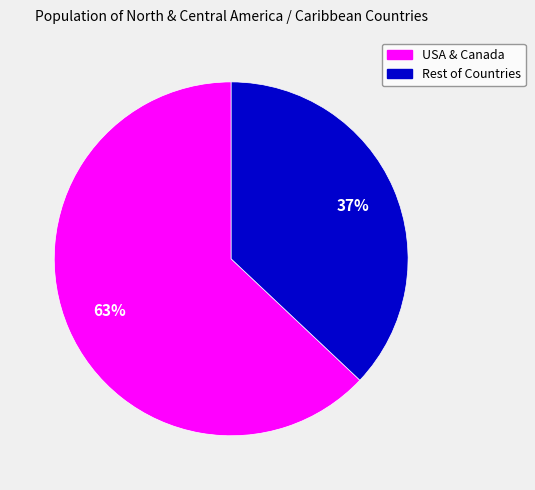

Is there any slice that represents more than half of the pie?

Yes